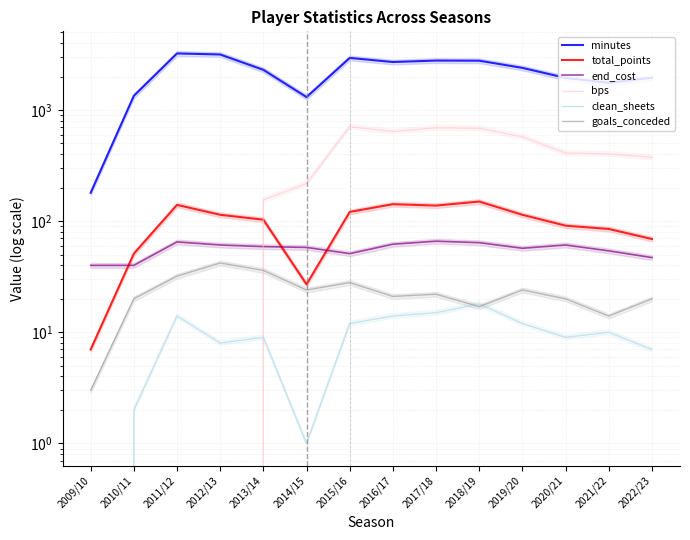

Reading right to left, extract all data points from this chart.

minutes: 1953	1755	1944	2392	2776	2784	2701	2941	1306	2297	3157	3227	1341	180
total_points: 69	85	91	114	150	138	142	121	27	103	114	140	51	7
end_cost: 47	54	61	57	64	66	62	51	58	59	61	65	40	40
bps: 376	403	410	573	684	691	640	706	218	155	0	0	0	0
clean_sheets: 7	10	9	12	18	15	14	12	1	9	8	14	2	0
goals_conceded: 20	14	20	24	17	22	21	28	24	36	42	32	20	3